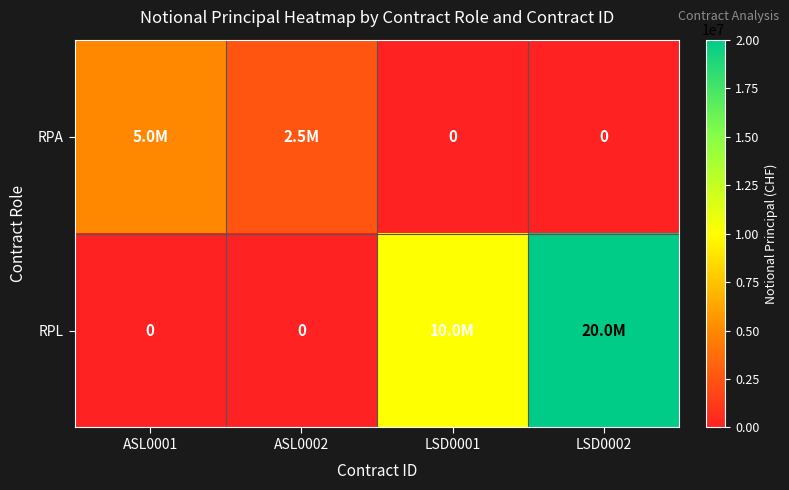

At how many categories does at least one series exceed 6864707?

2